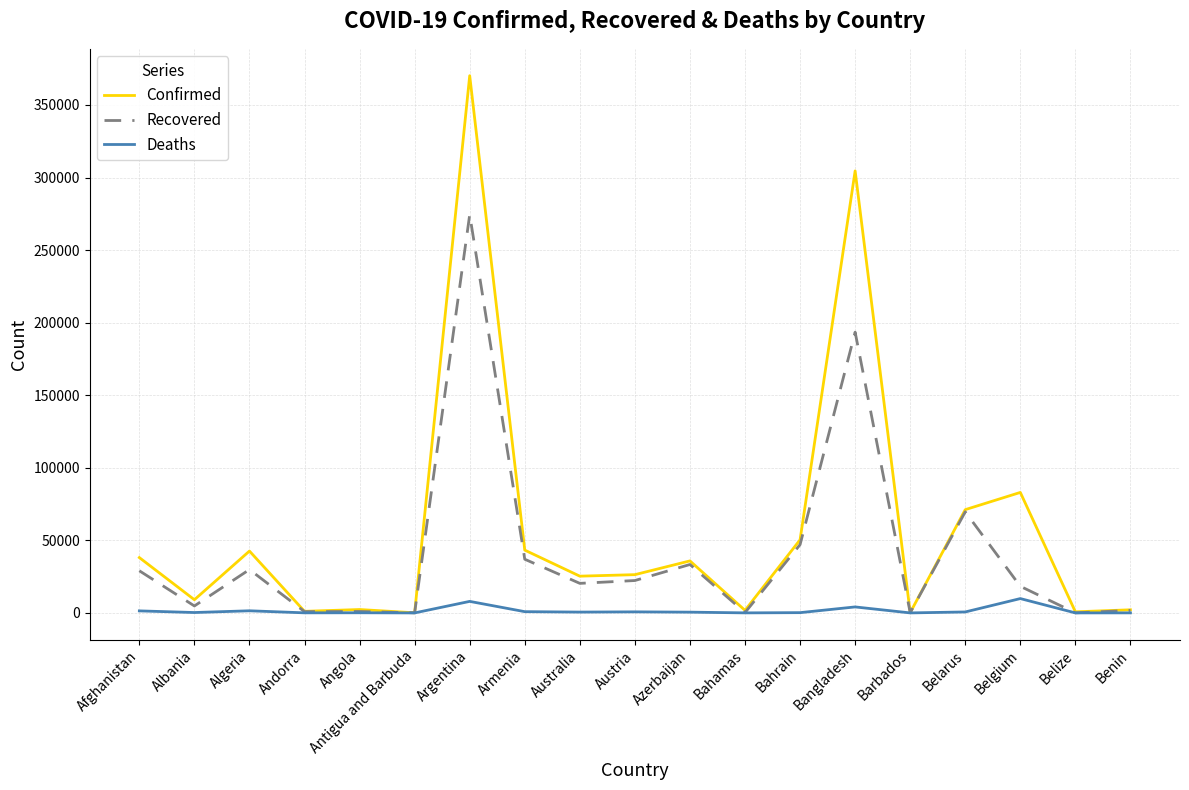

The value of Confirmed at Azerbaijan is 35844. True or false?

True